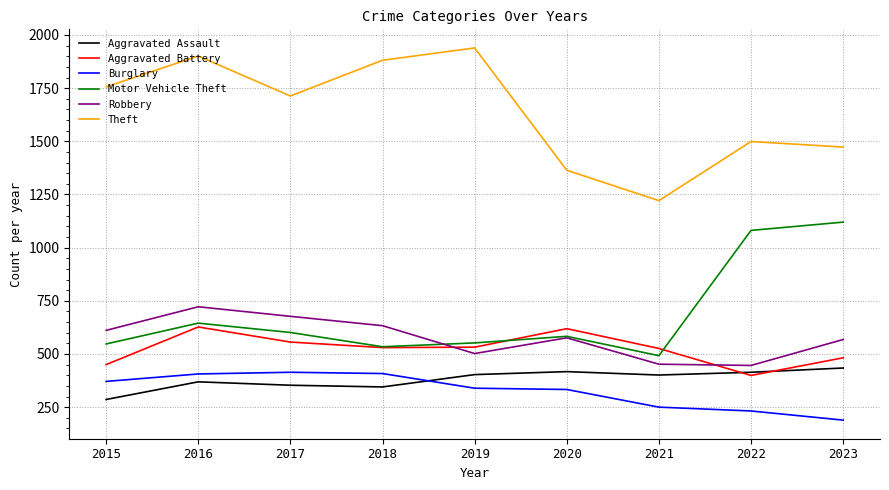

What are all the series names shown in the legend?

Aggravated Assault, Aggravated Battery, Burglary, Motor Vehicle Theft, Robbery, Theft